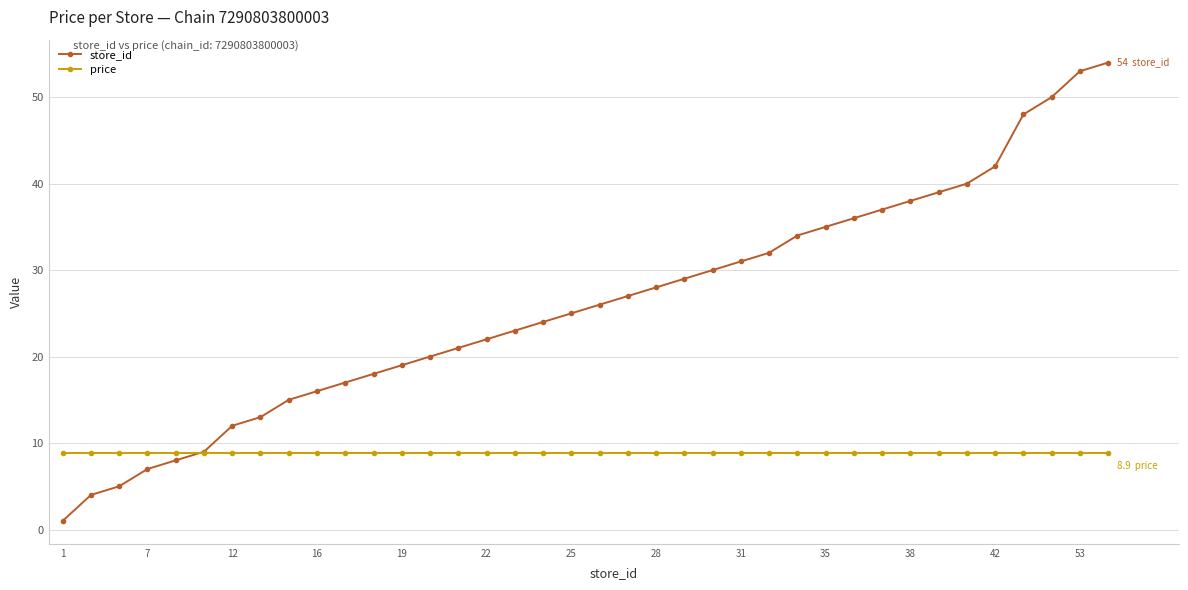

What are all the series names shown in the legend?

store_id, price